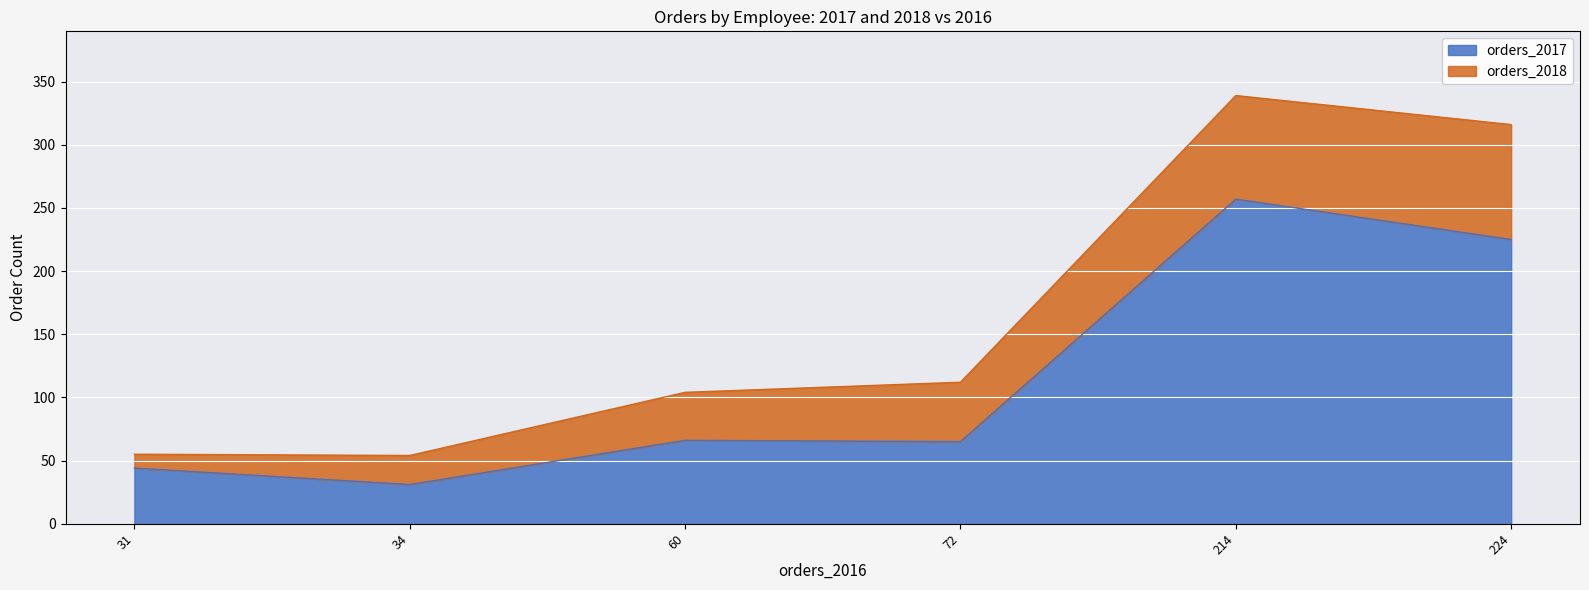

How many categories are shown in the chart?

6